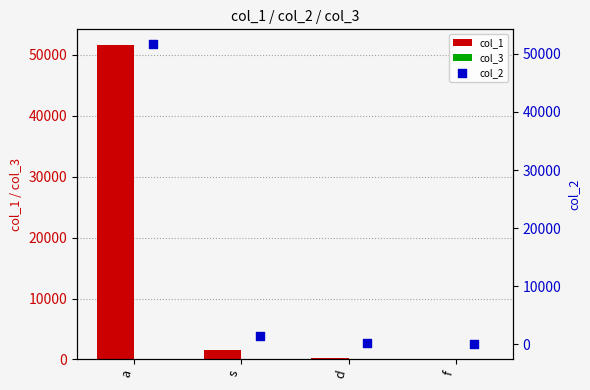

What are all the series names shown in the legend?

col_1, col_3, col_2